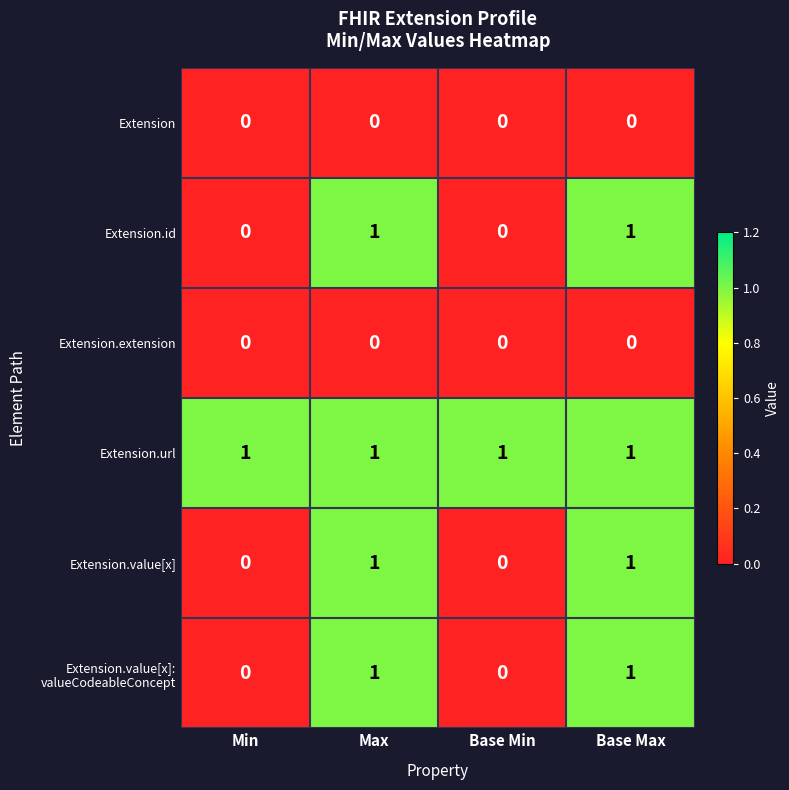

How many Extension.id values are between 0 and 1?

4